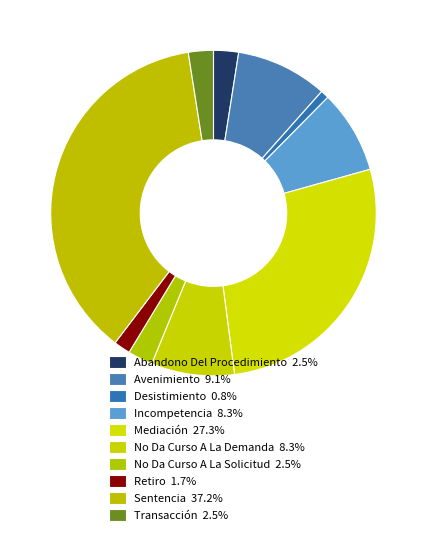

What is the ratio of the value at Sentencia to the value at Mediación?

1.4